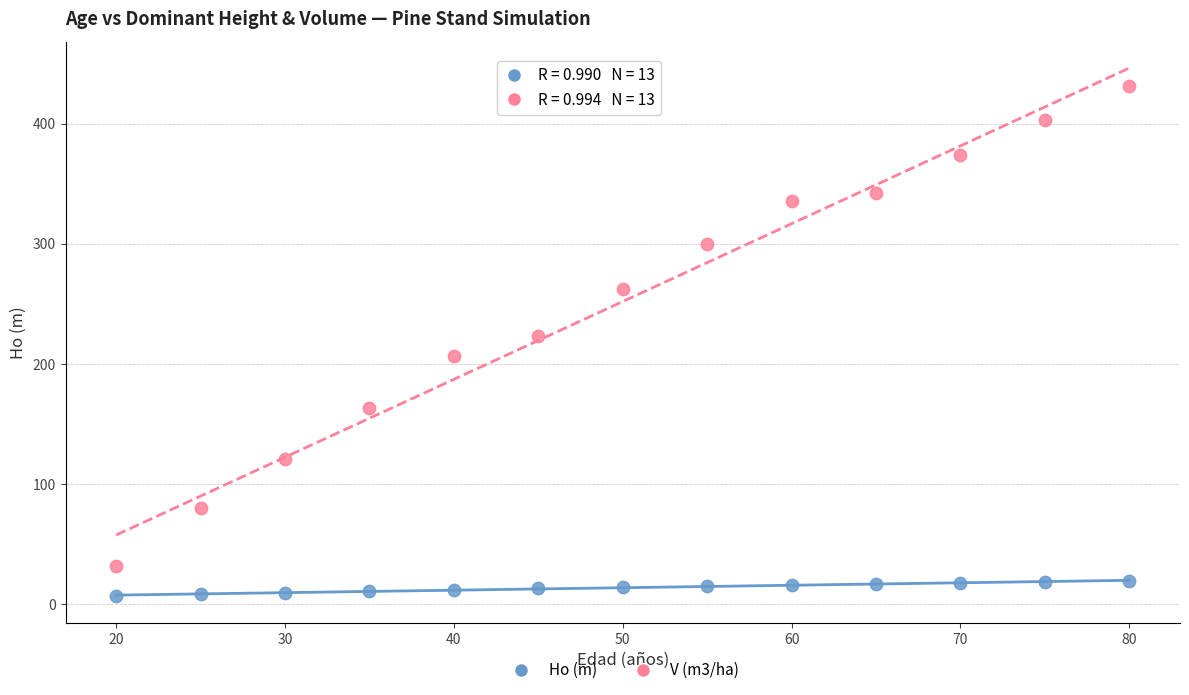

Across all data points, what is the range of Y values (max minus min)?

425.0